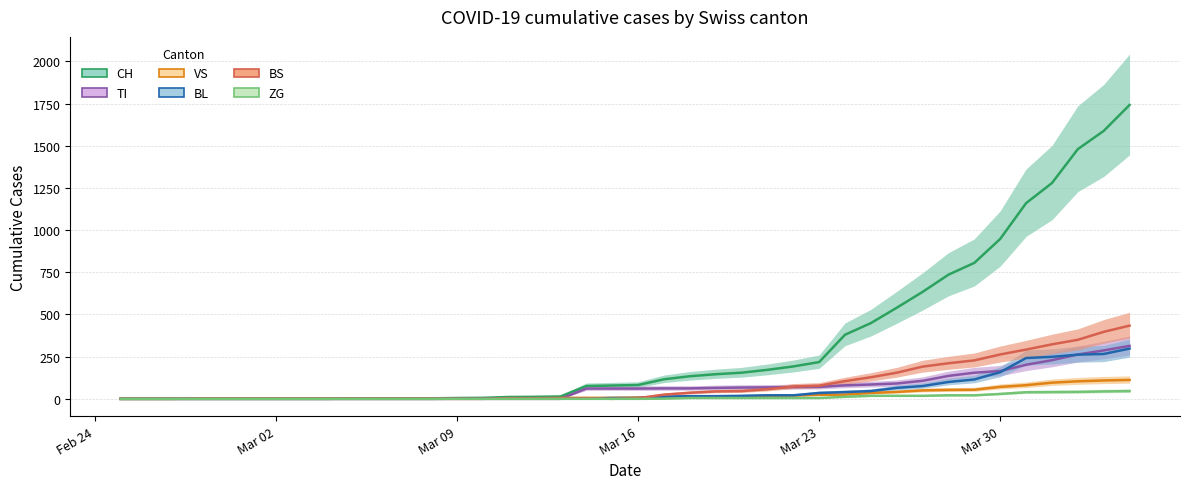

What is the difference between the maximum and minimum values in the TI series?

314